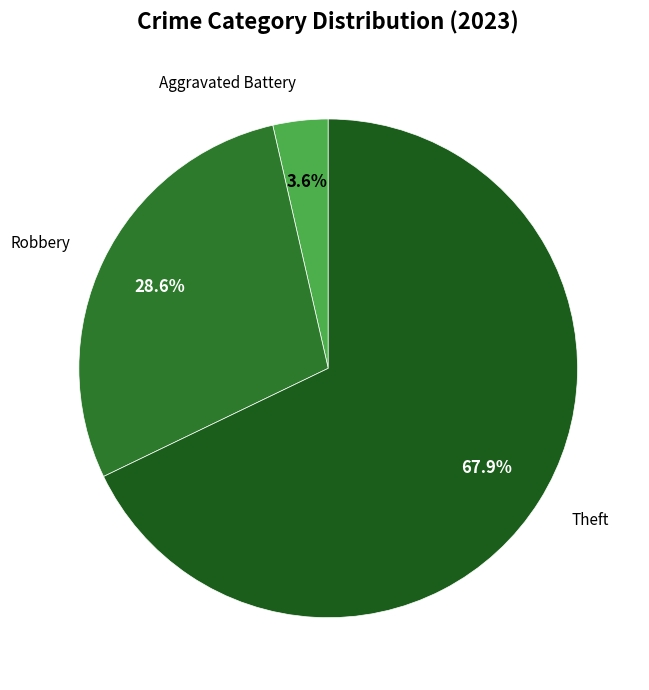

To the nearest percent, what is the average slice percentage?

33%